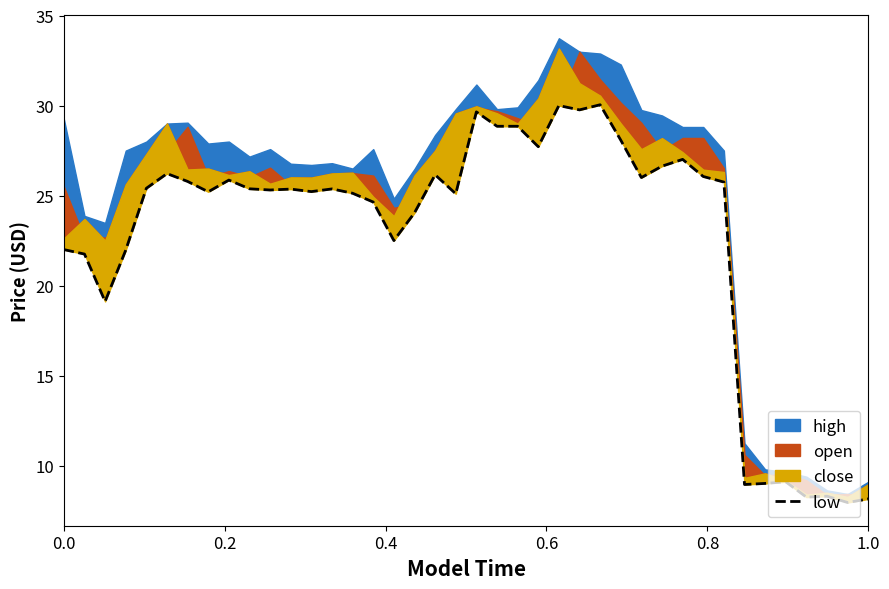

What is the difference between the maximum and second lowest values?

21.9